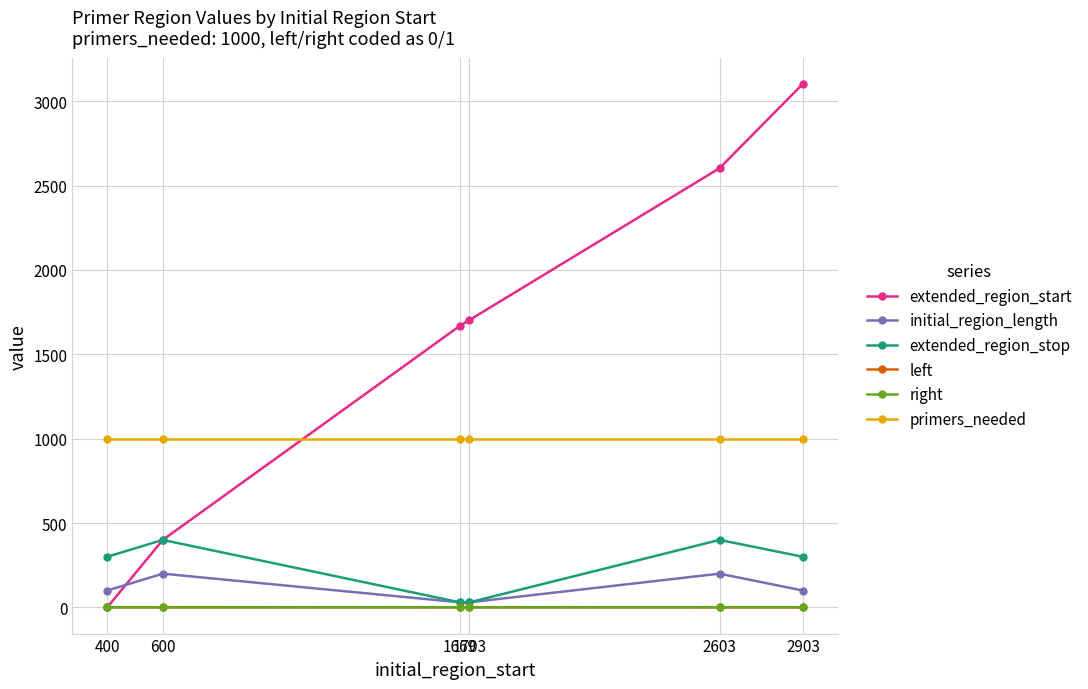

What is the value of the initial_region_length point at the 2nd from the left?

200